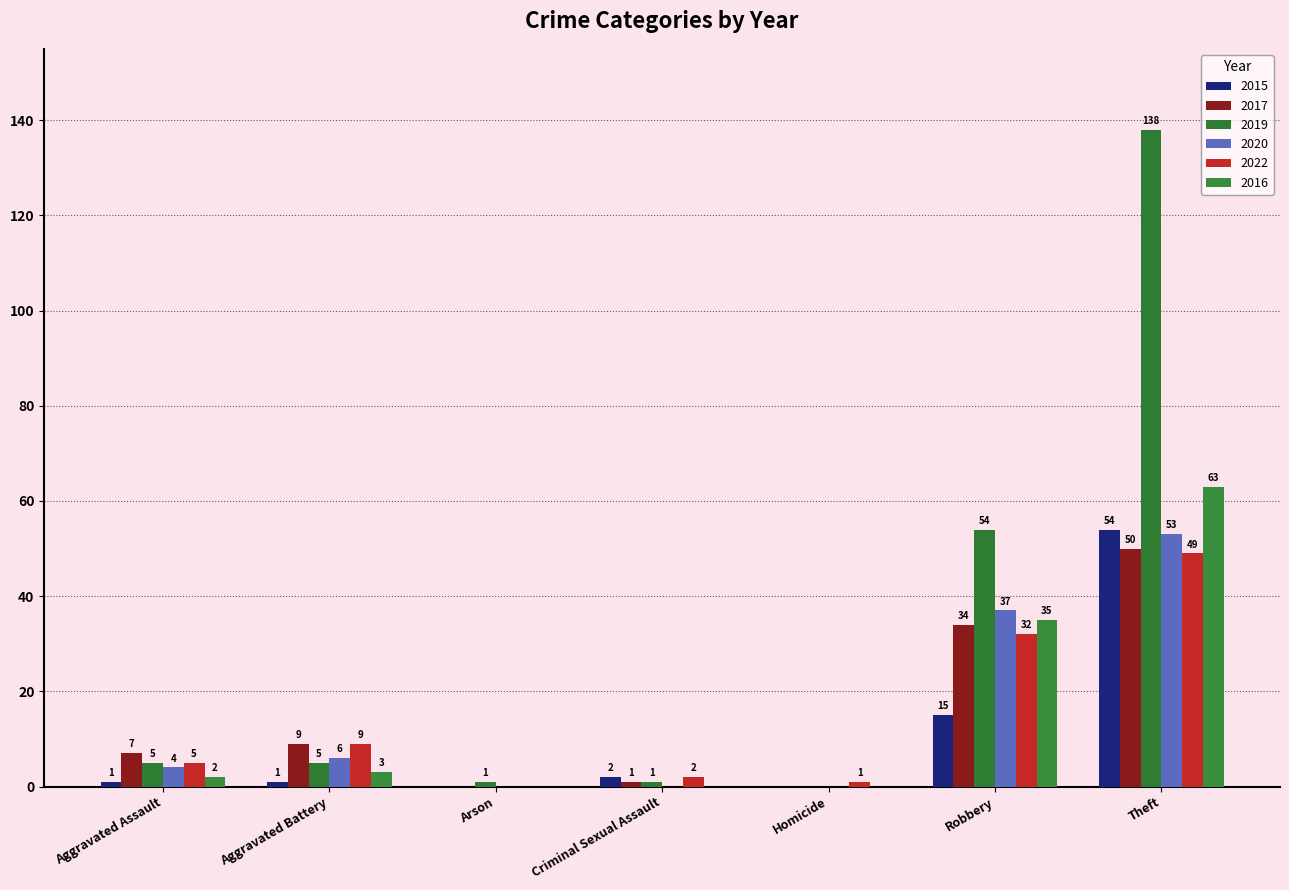

Where does the 2022 series first go above 5?

Aggravated Battery